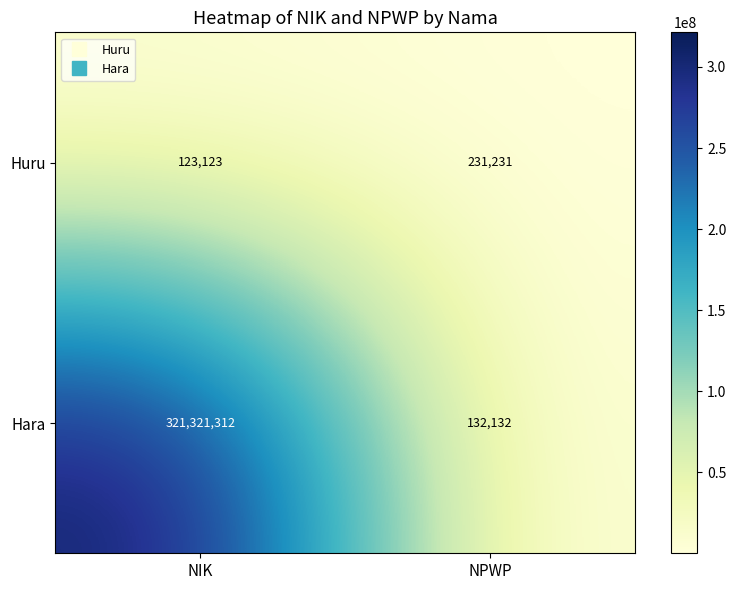

What is the sum of the Huru values at NPWP and NIK?

354354